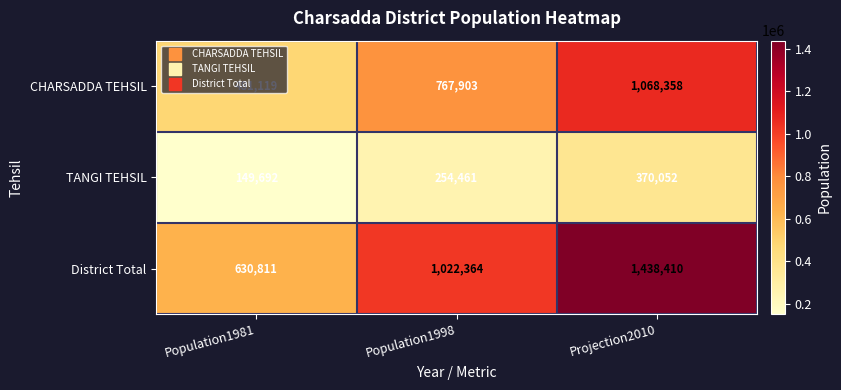

Count the number of categories in the chart.

3